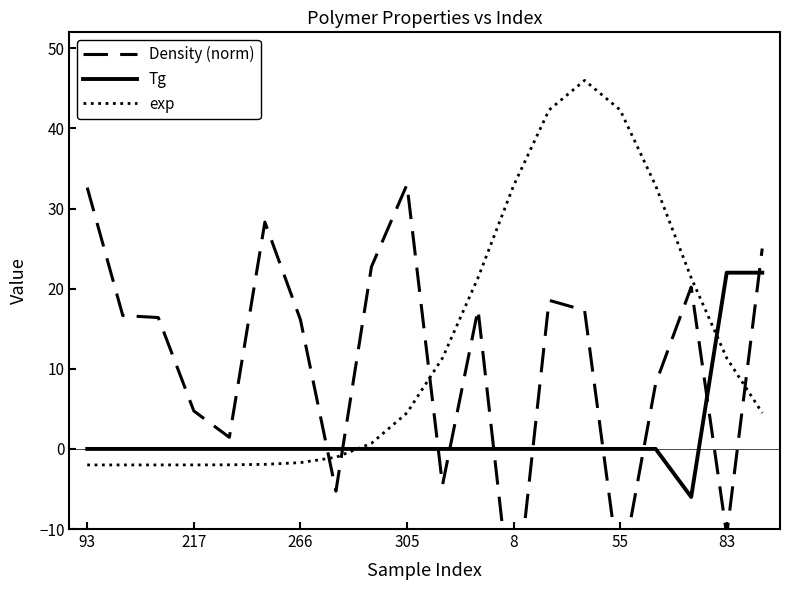

How many times do exp and Tg cross each other?

2